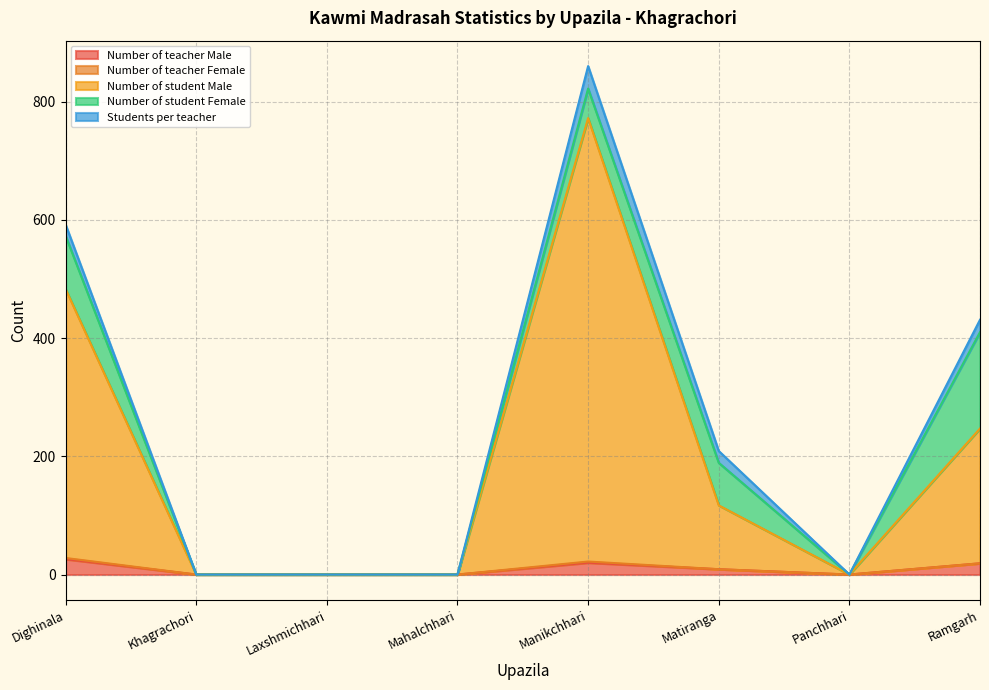

True or false: Number of student Male has a value of 108 at Matiranga.

True